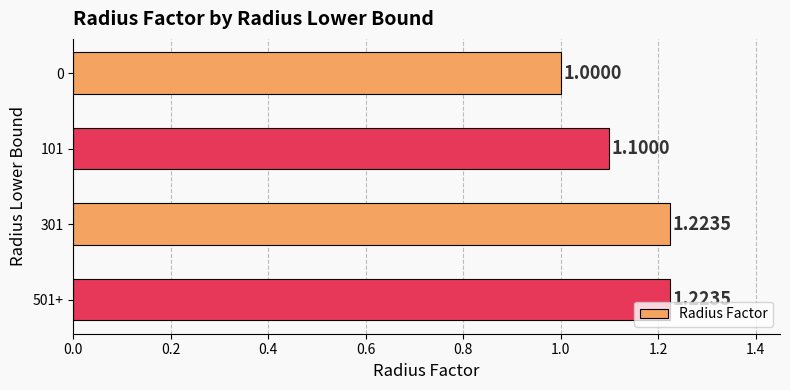

What is the average value?

1.1